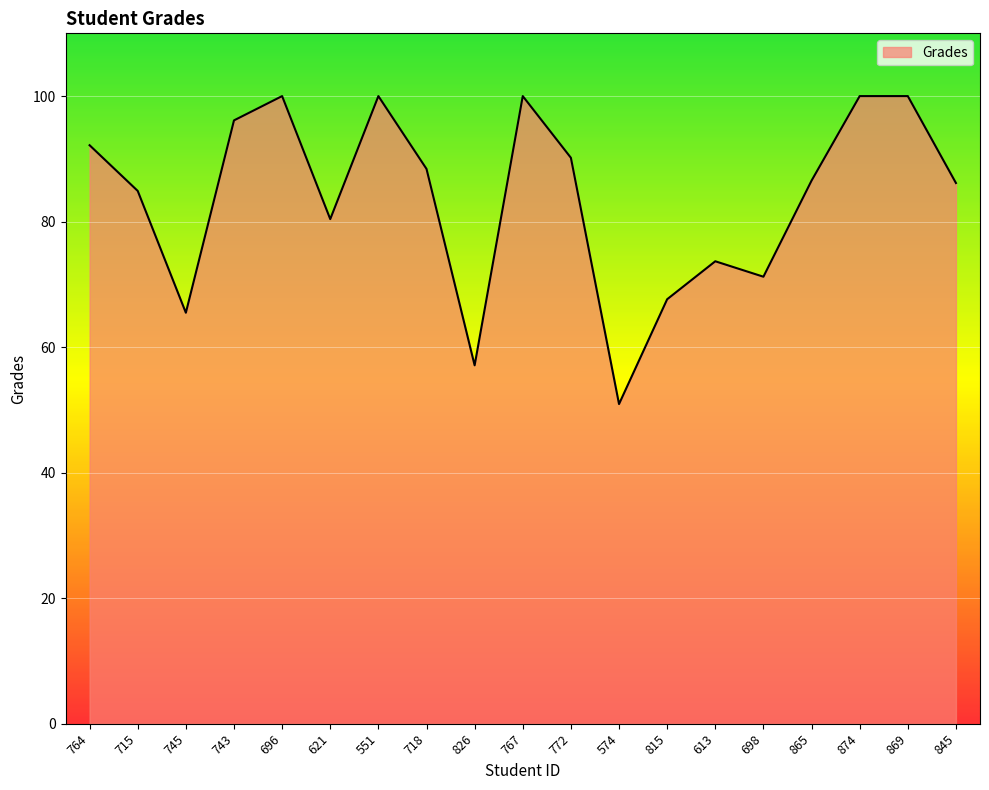

Does the chart have visible grid lines?

Yes